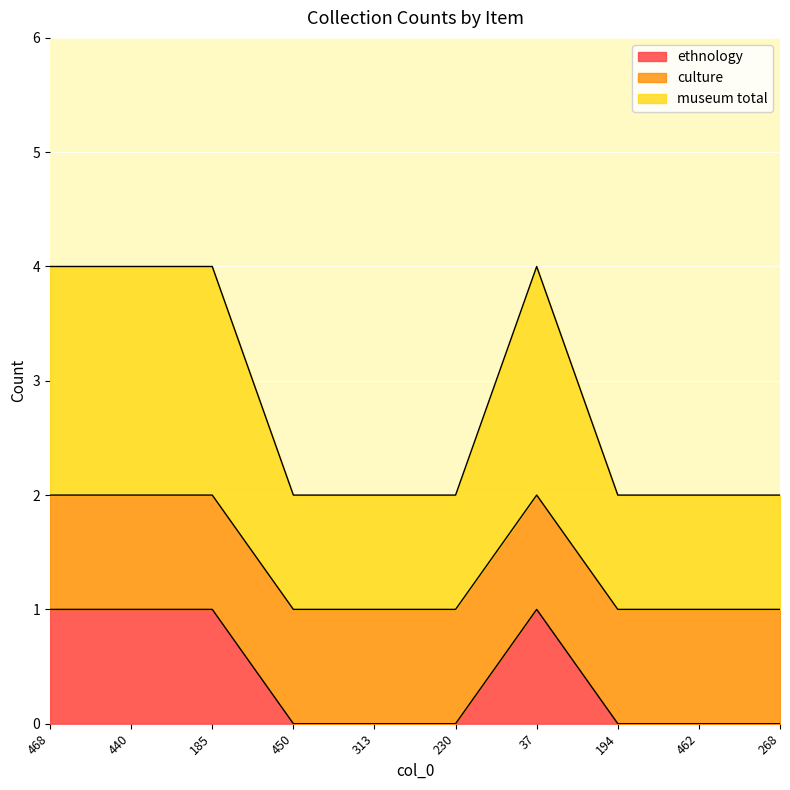

What is the difference between the maximum and minimum values in the ethnology series?

1